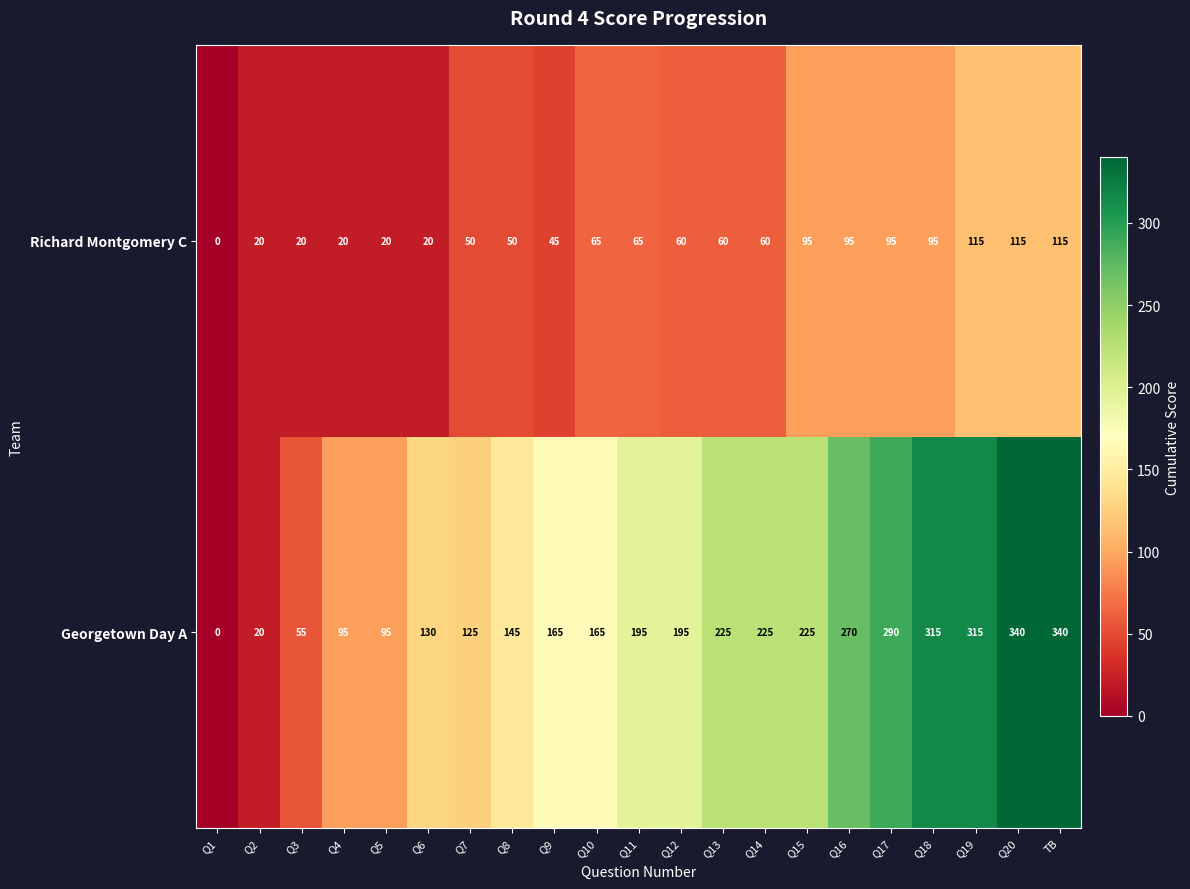

Which series changed the most between Q4 and Q13?

Georgetown Day A